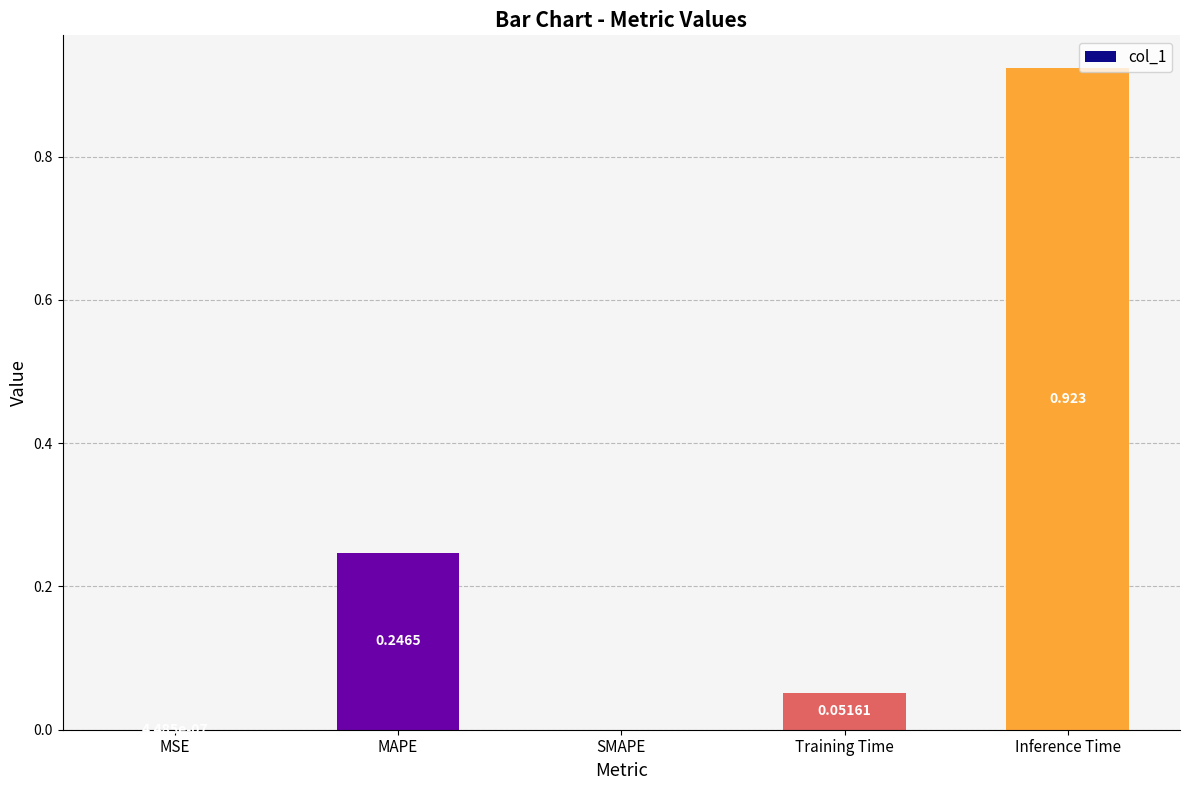

Which has a higher value, MAPE or MSE?

MAPE